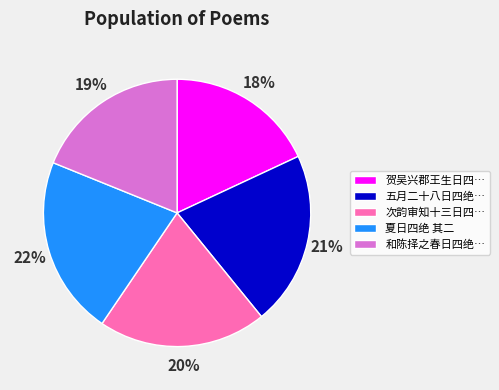

Is the sum of 五月二十八日四绝… and 贺吴兴郡王生日四… greater than half?

No